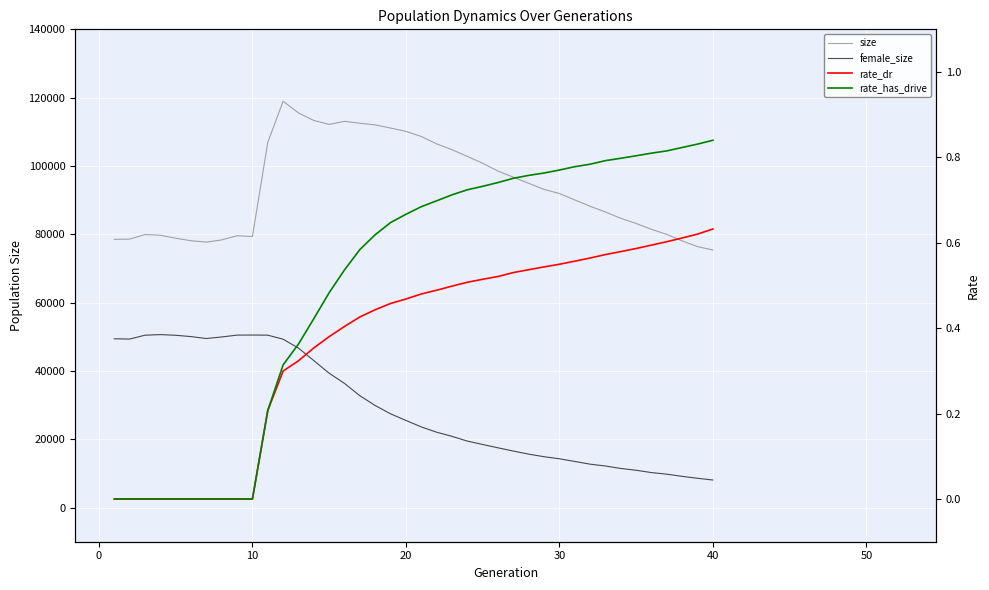

What is the difference between the maximum and minimum values in the rate_dr series?

0.6